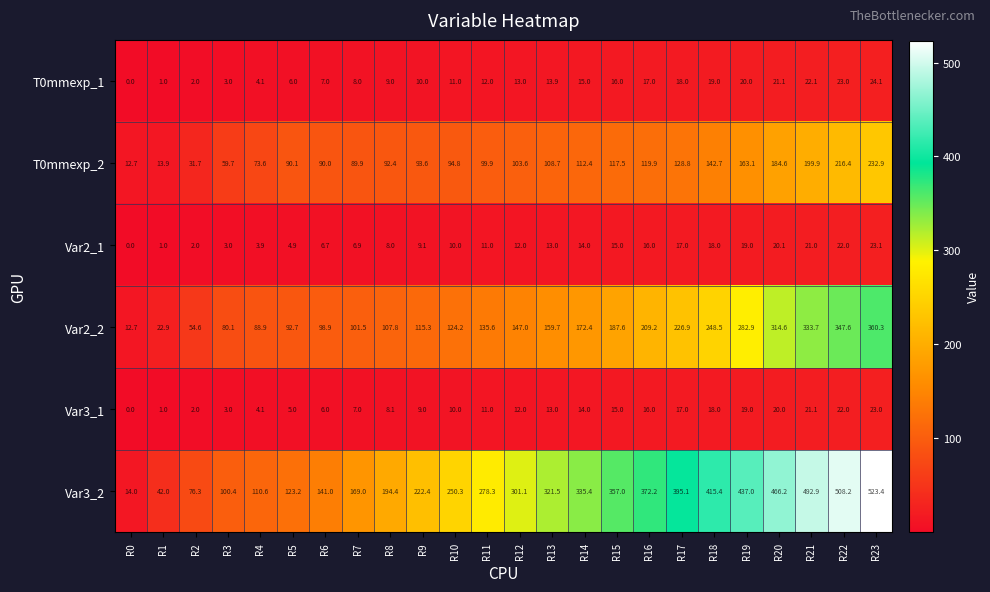

What is the greatest value displayed?

523.4